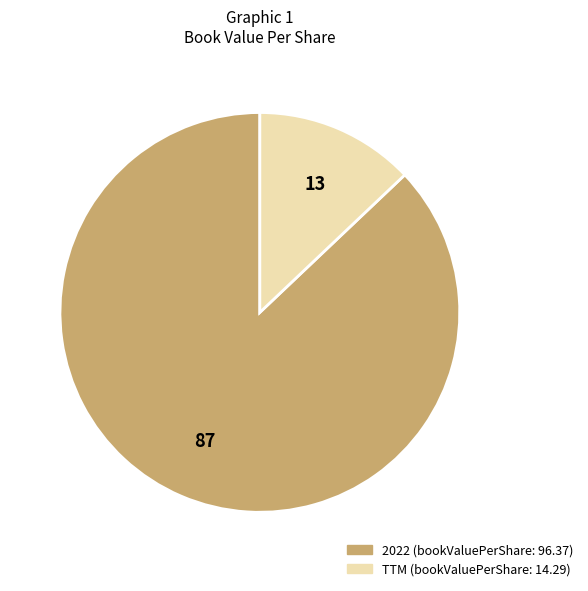

Is it true that 2022 is 77% of the pie?

False